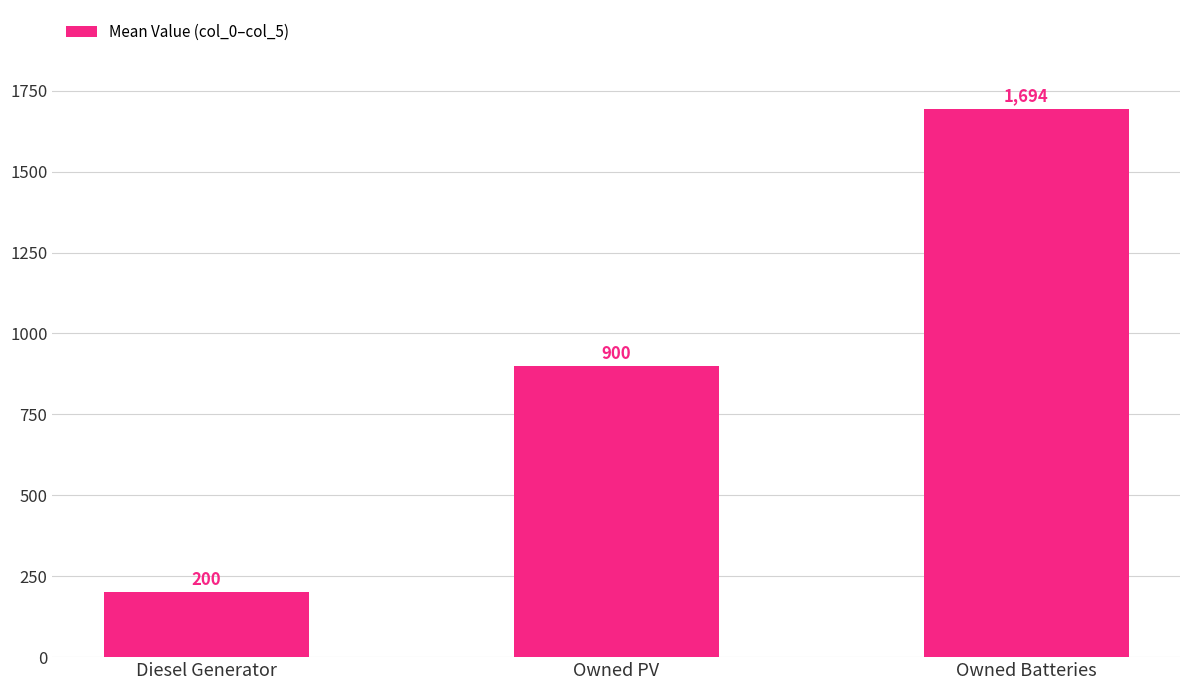

What is the label of the 3rd bar from the left?

Owned Batteries